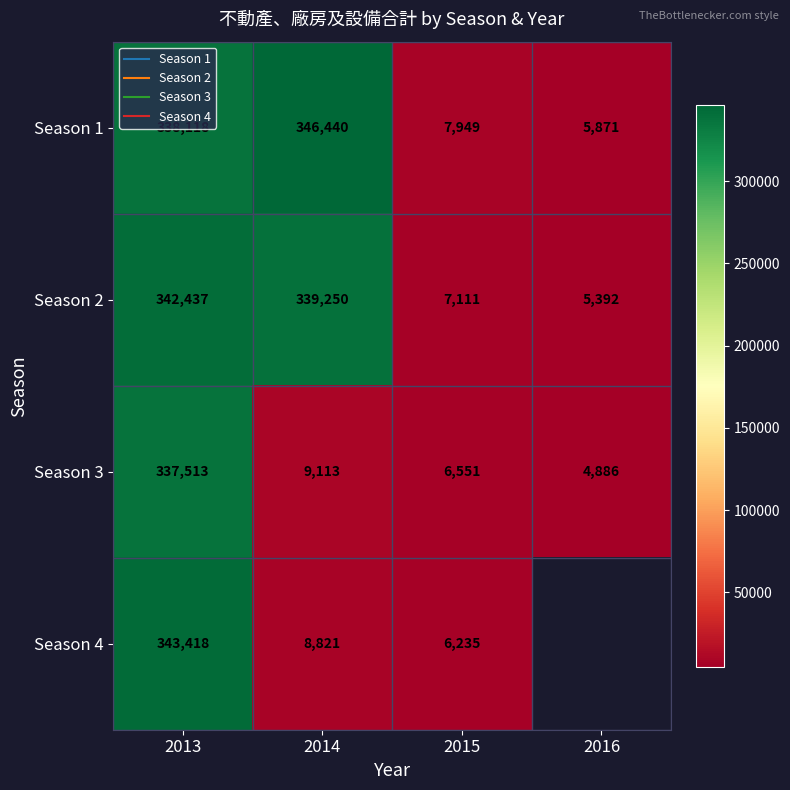

True or false: Season 1 has a value of 5871.0 at 2016.

True